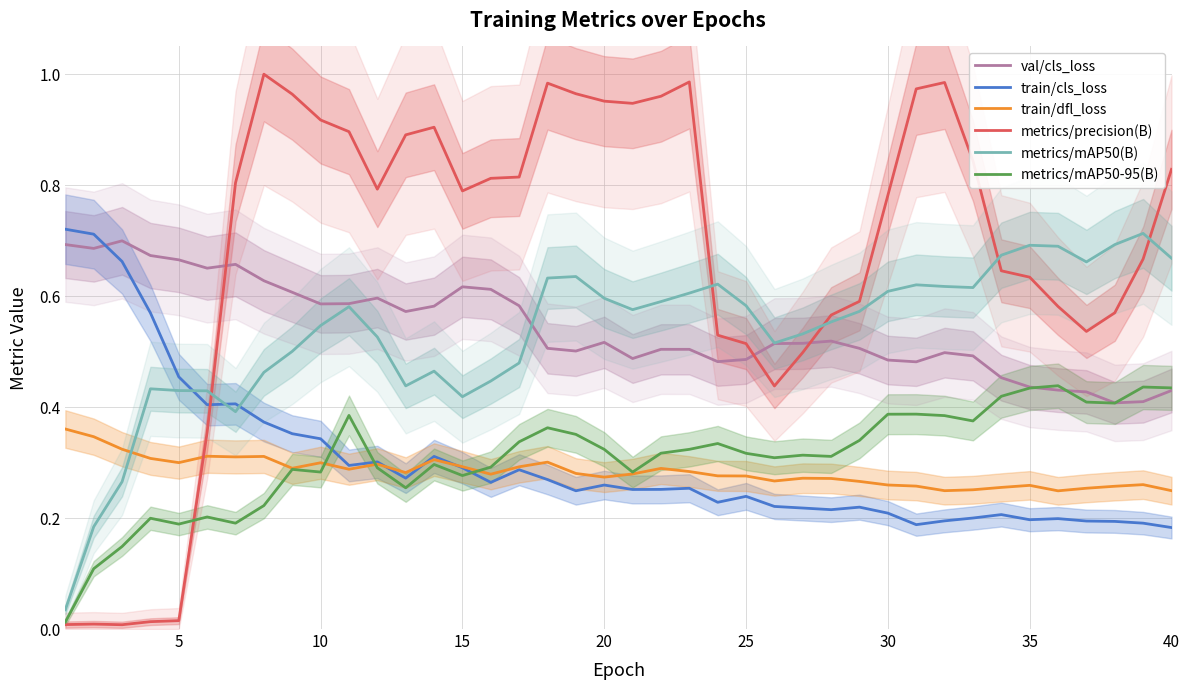

The value of train/dfl_loss at 25 is 0.4. True or false?

False